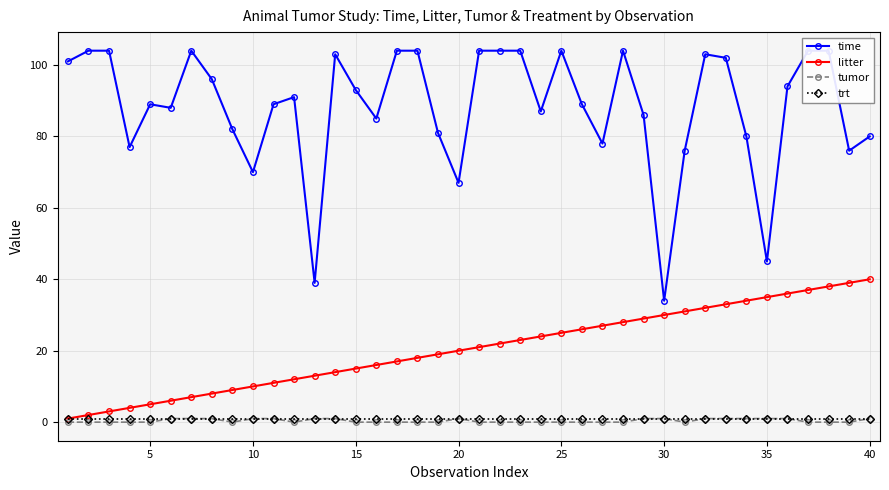

True or false: tumor has more than 0 points higher than both neighbors.

True